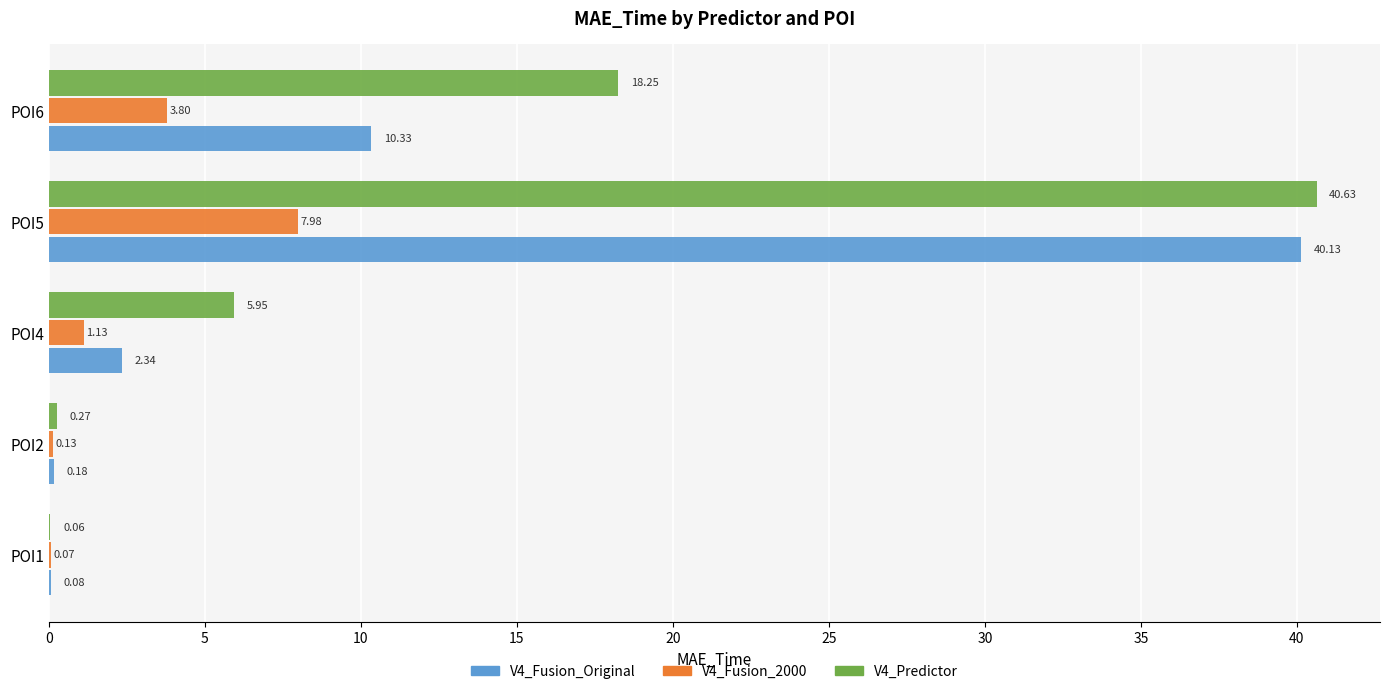

What is the sum of the V4_Fusion_Original values at POI1 and POI5?

40.2